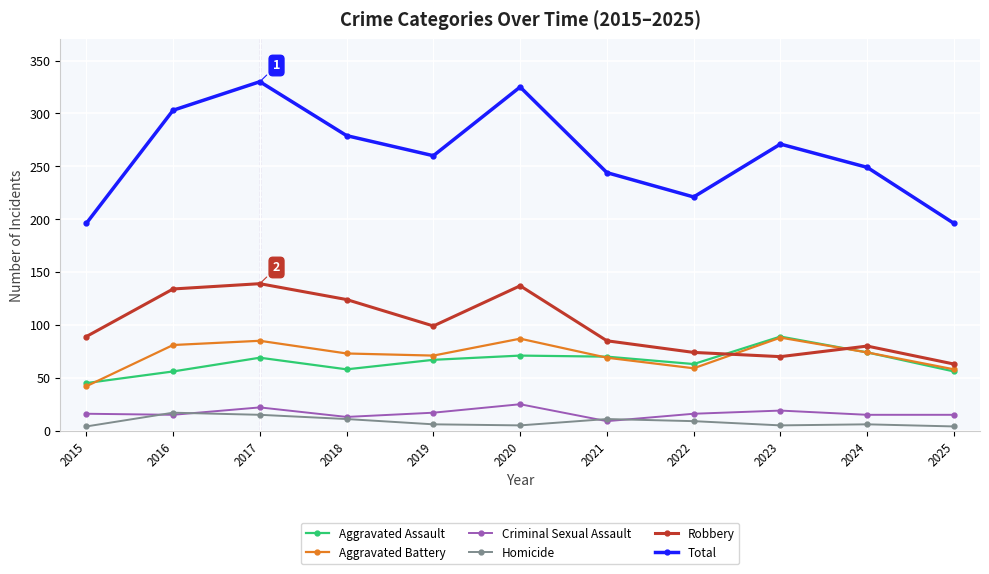

The Homicide series shows 17 at 2016. True or false?

True